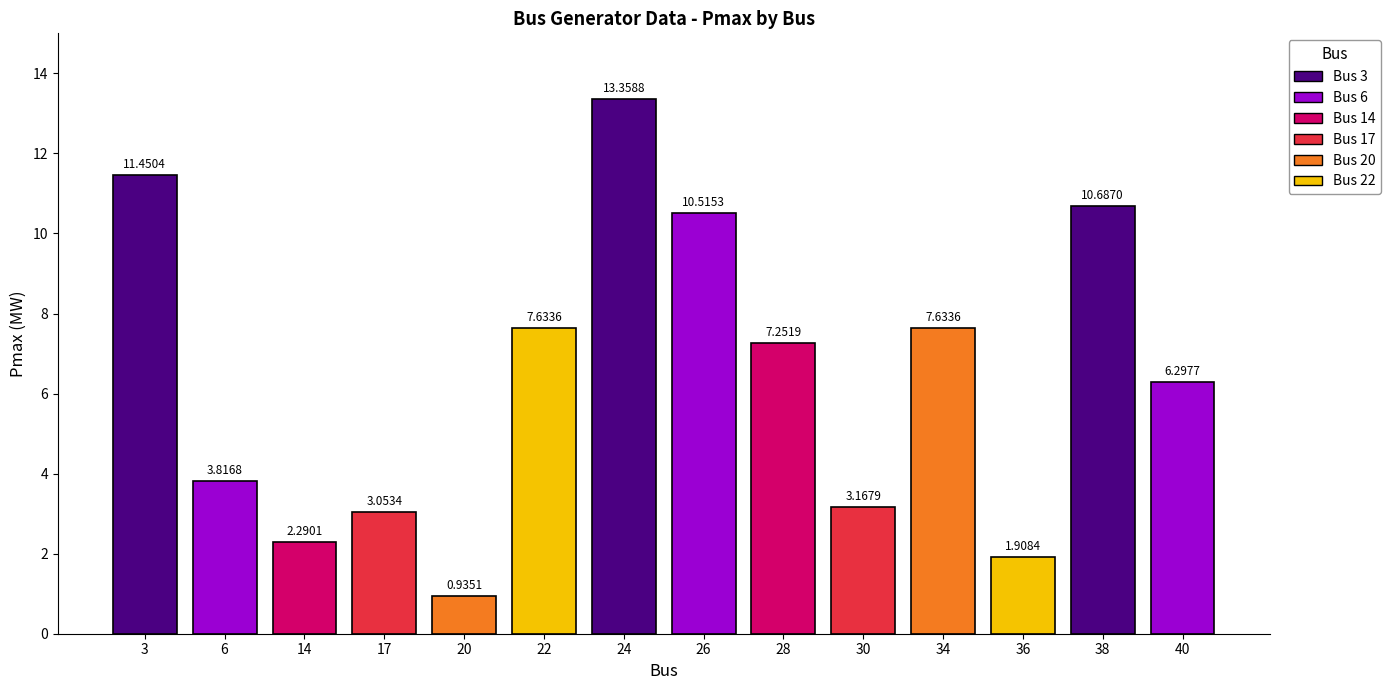

What is the difference between the second highest and minimum values?

10.5